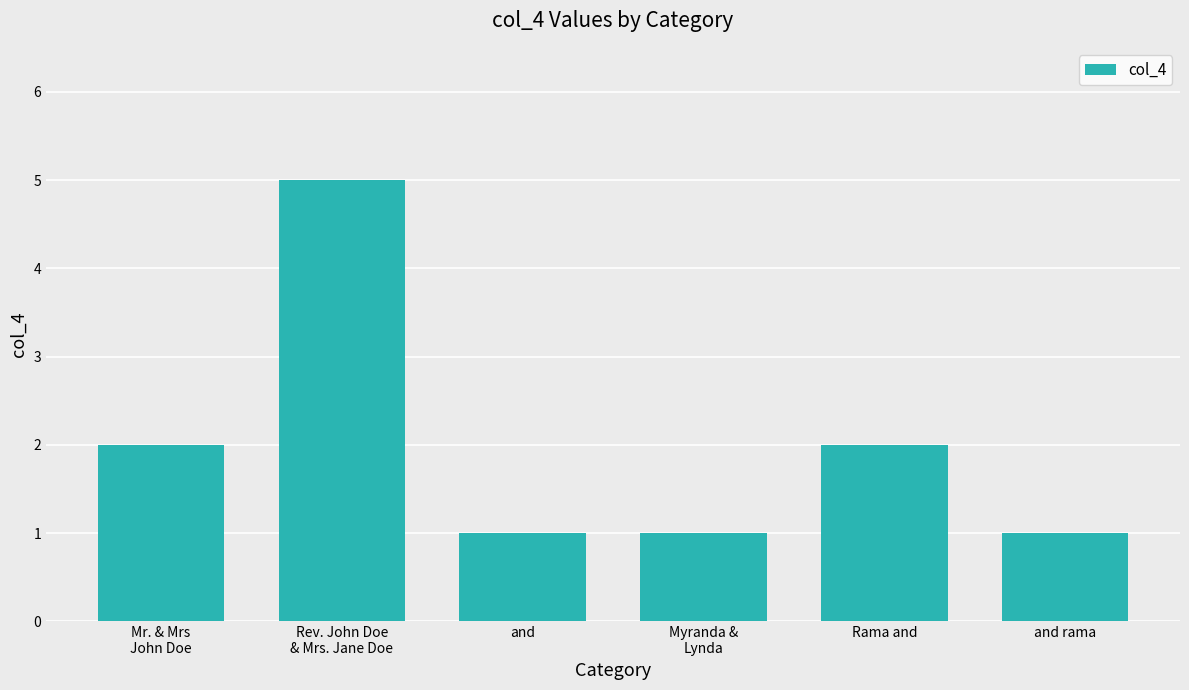

Does the chart contain any negative values?

No